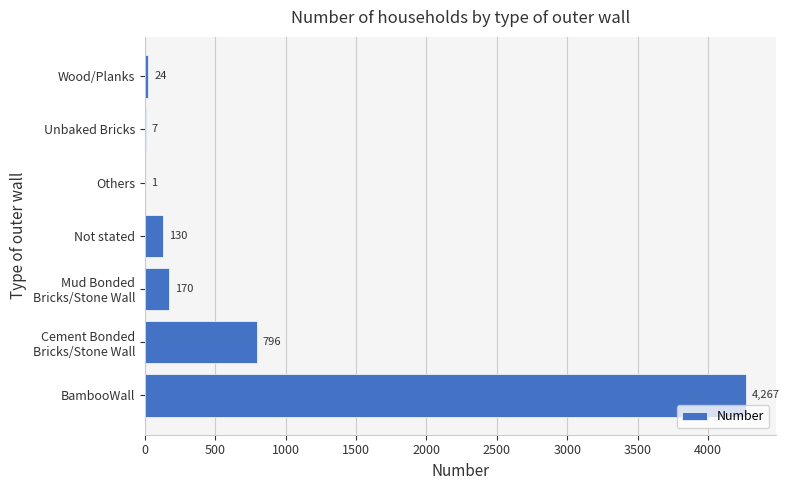

What is the greatest value displayed?

4267